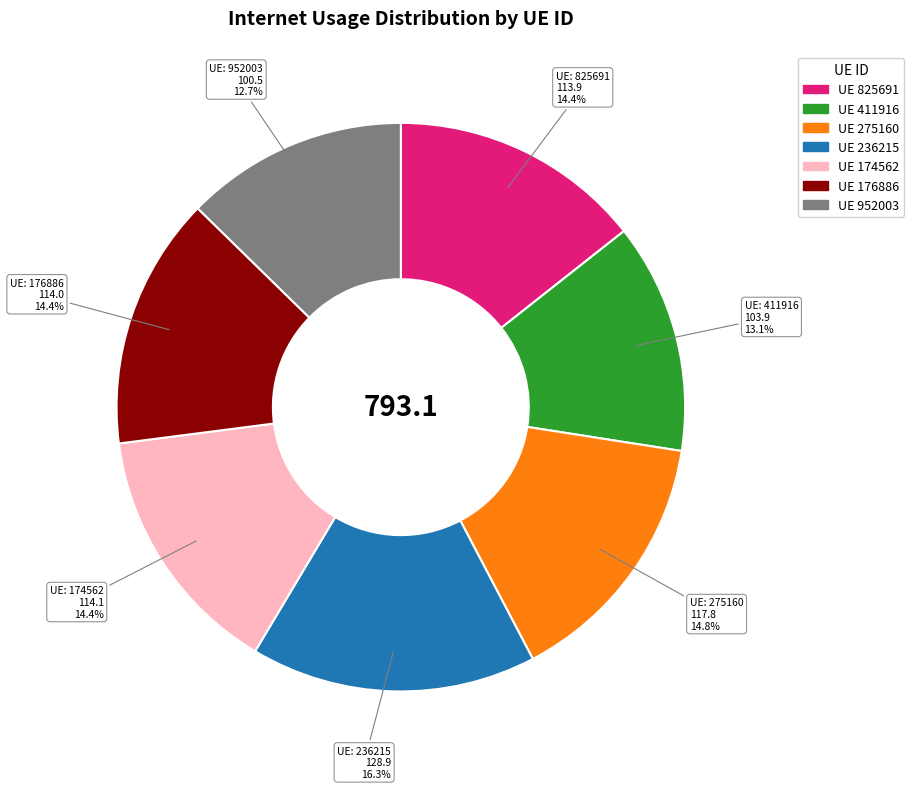

Does any single category account for the majority?

No